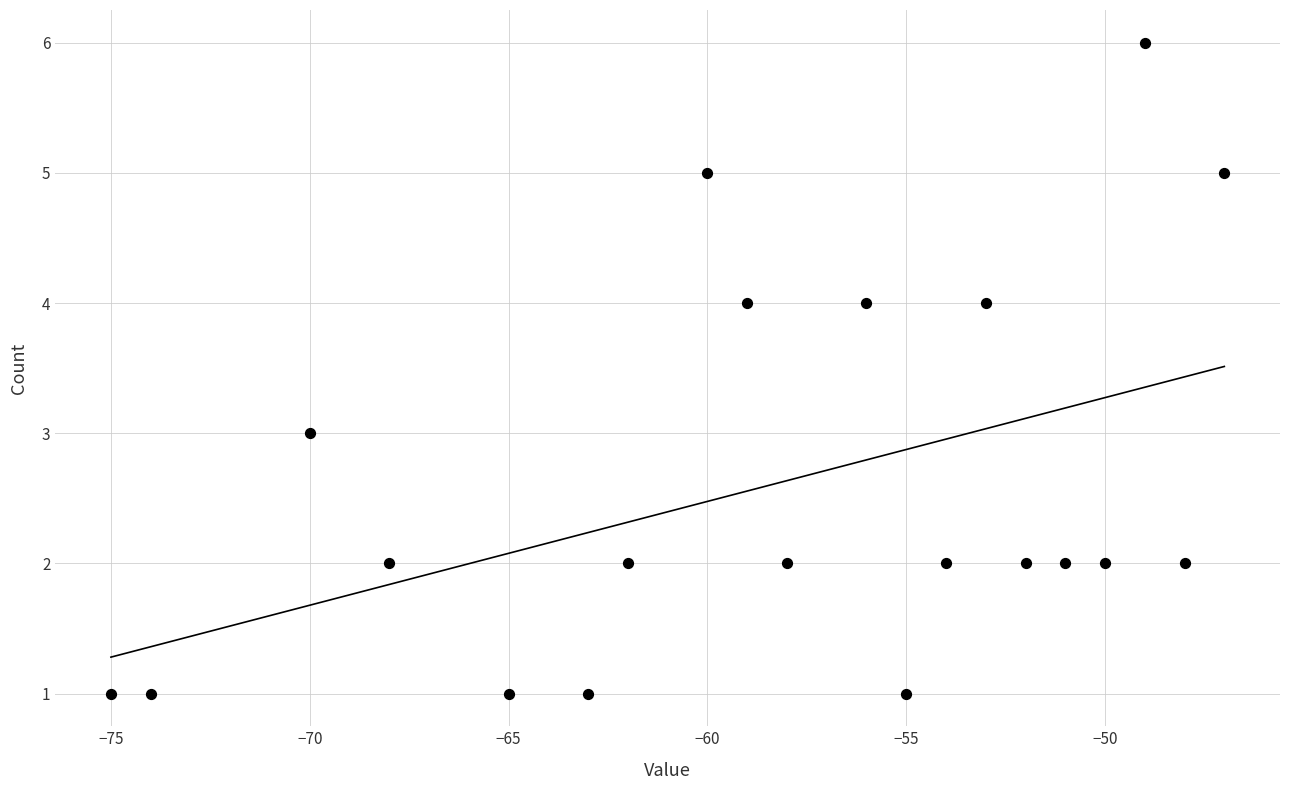

What is the range of X values (max minus min)?

28